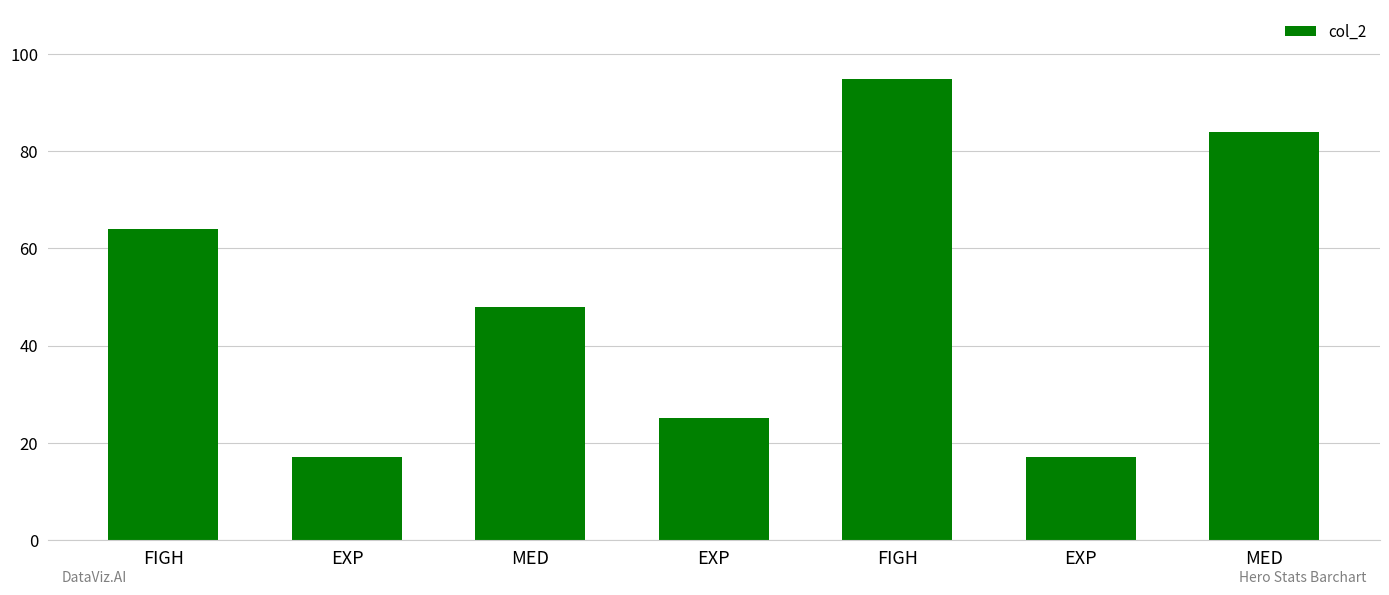

Which category has the lowest value across all series?

EXP